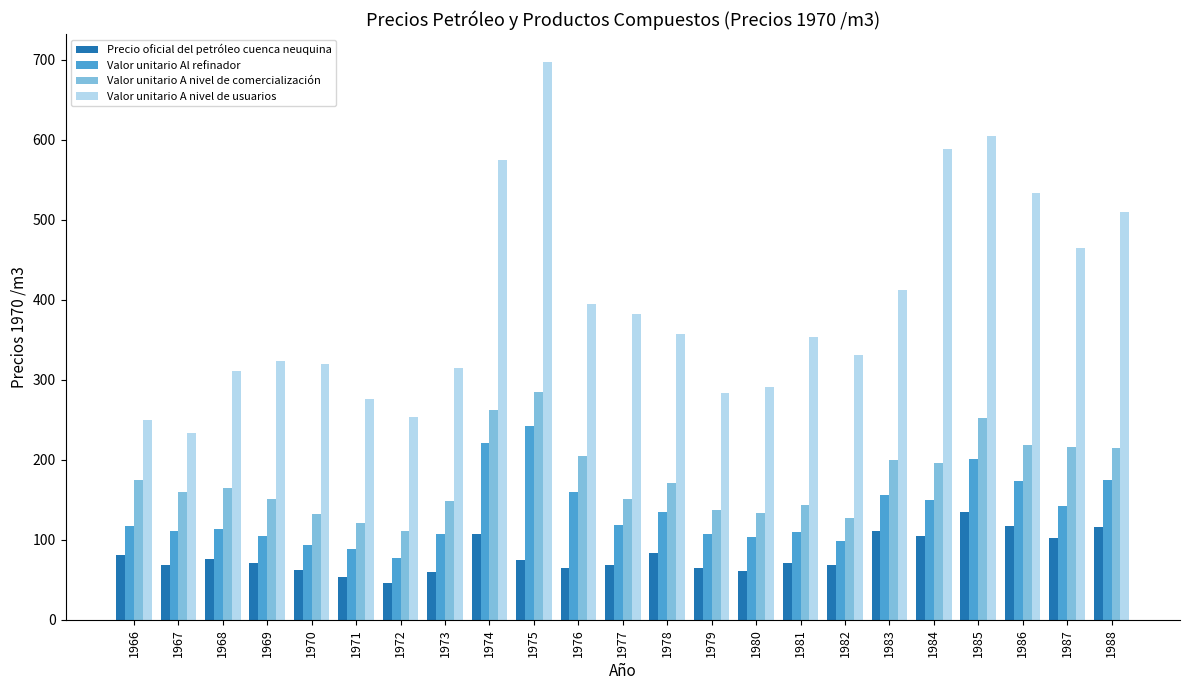

At how many categories does at least one series exceed 546?

4